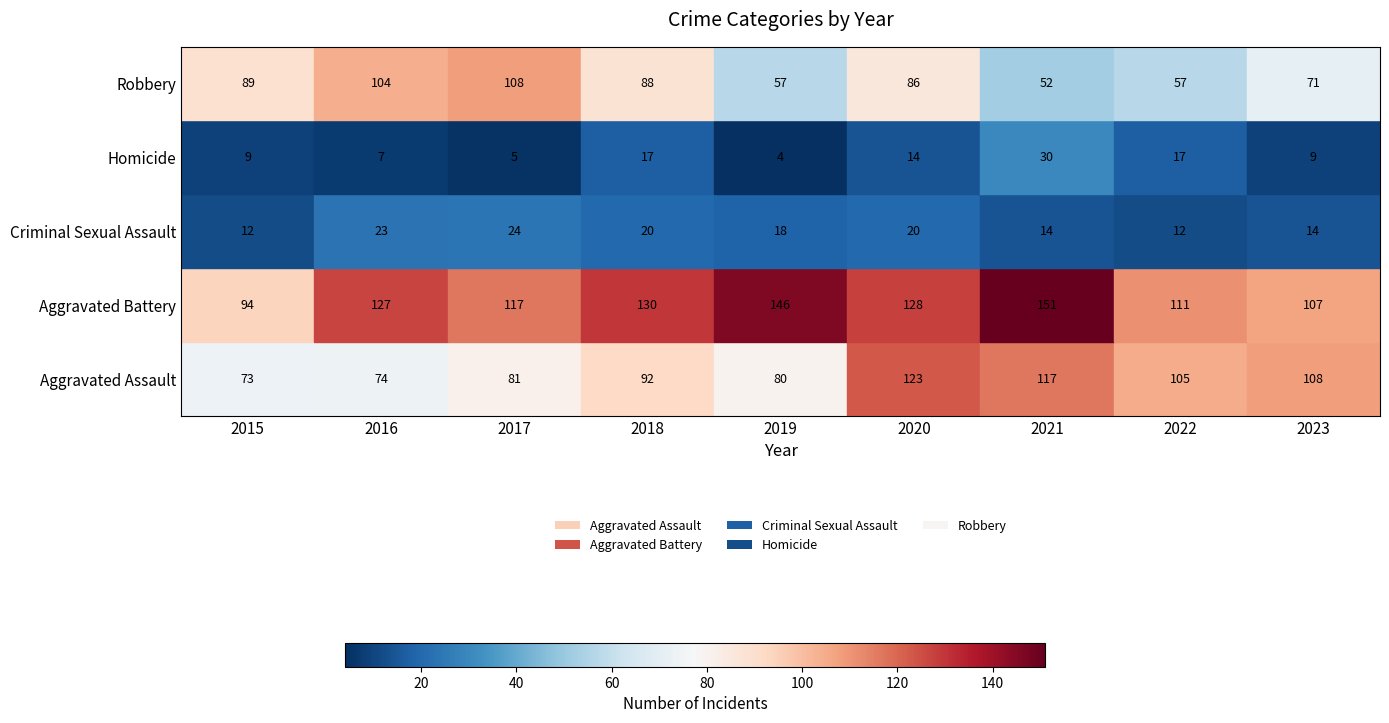

True or false: Aggravated Assault has a value of 117 at 2021.

True